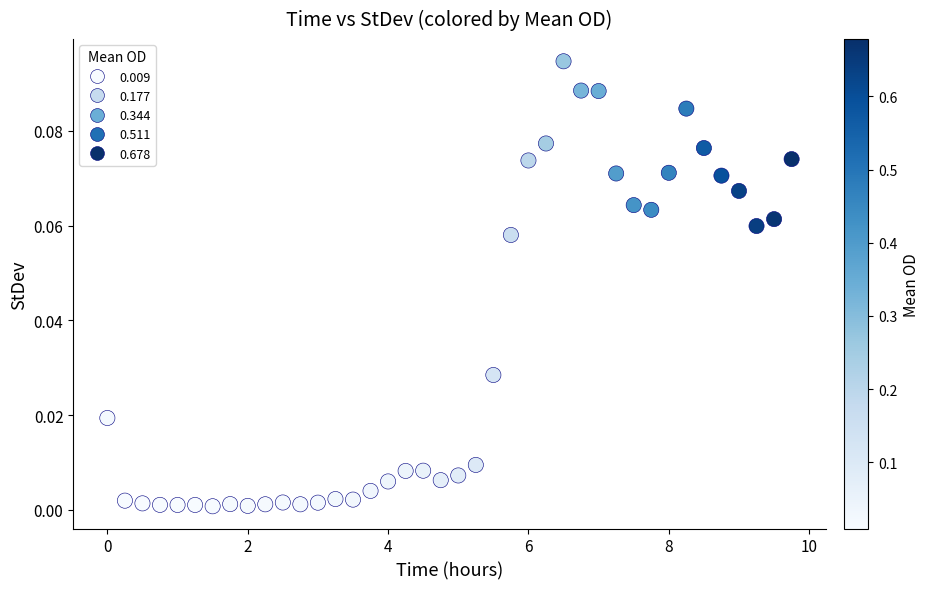

What is the range of X values (max minus min)?

9.8